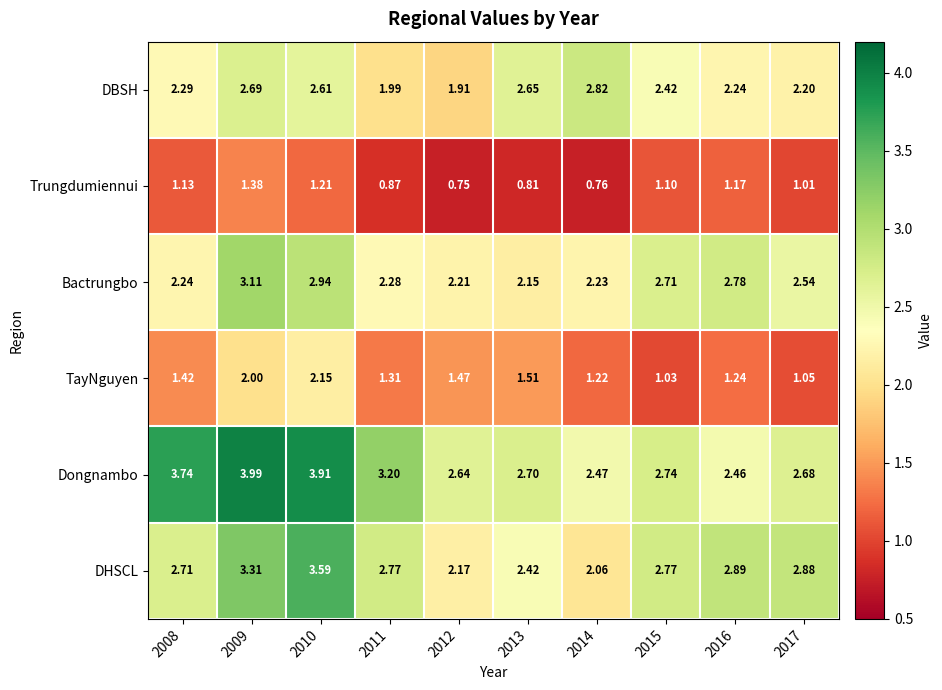

Which label corresponds to the largest value in the chart?

2009